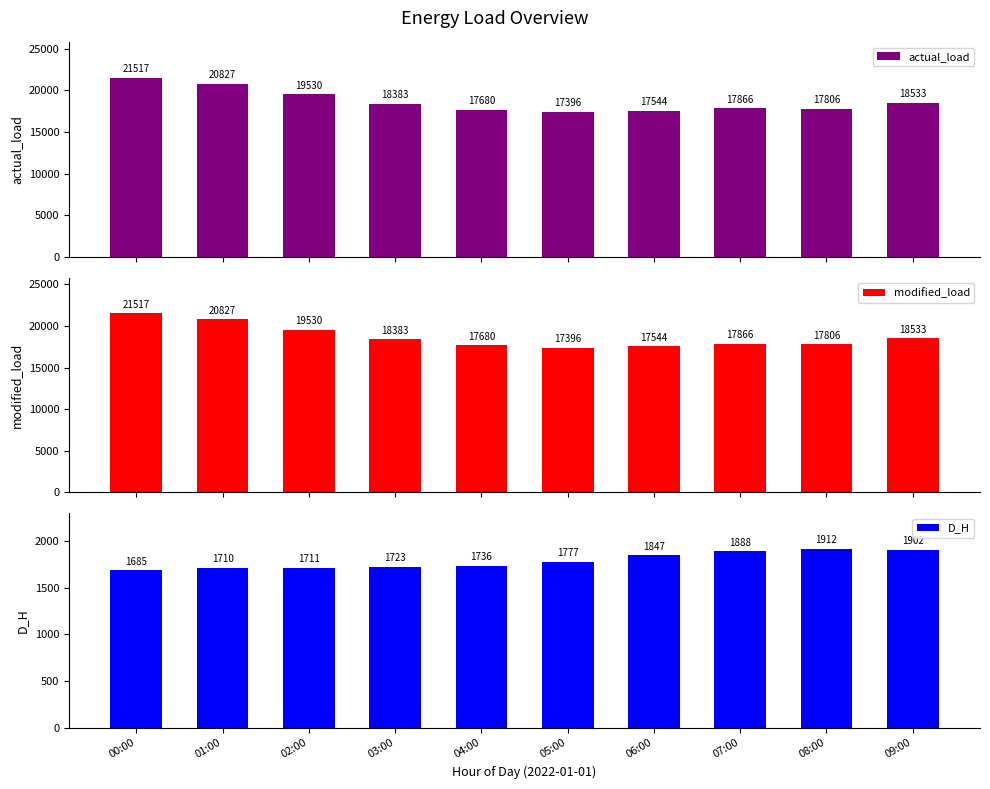

At which label does actual_load reach its minimum?

05:00